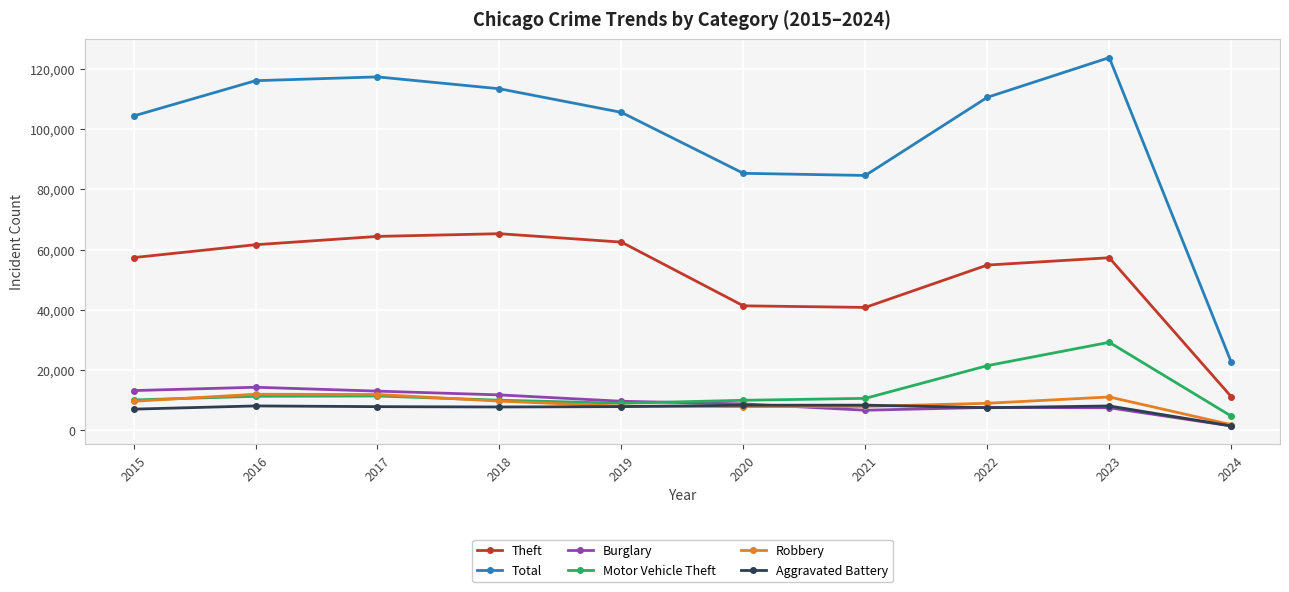

Which series has the largest range (max minus min)?

Total